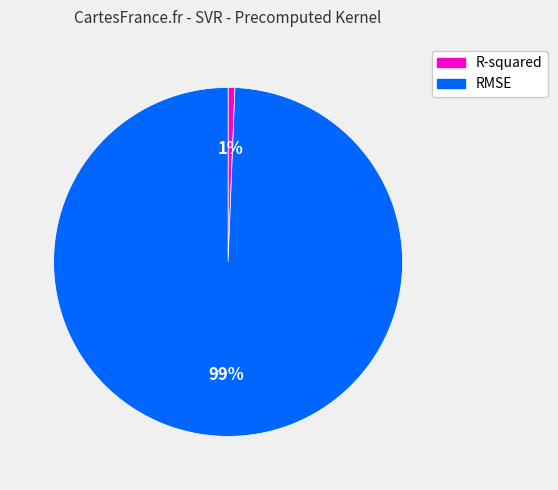

To the nearest percent, what is the average slice percentage?

50%